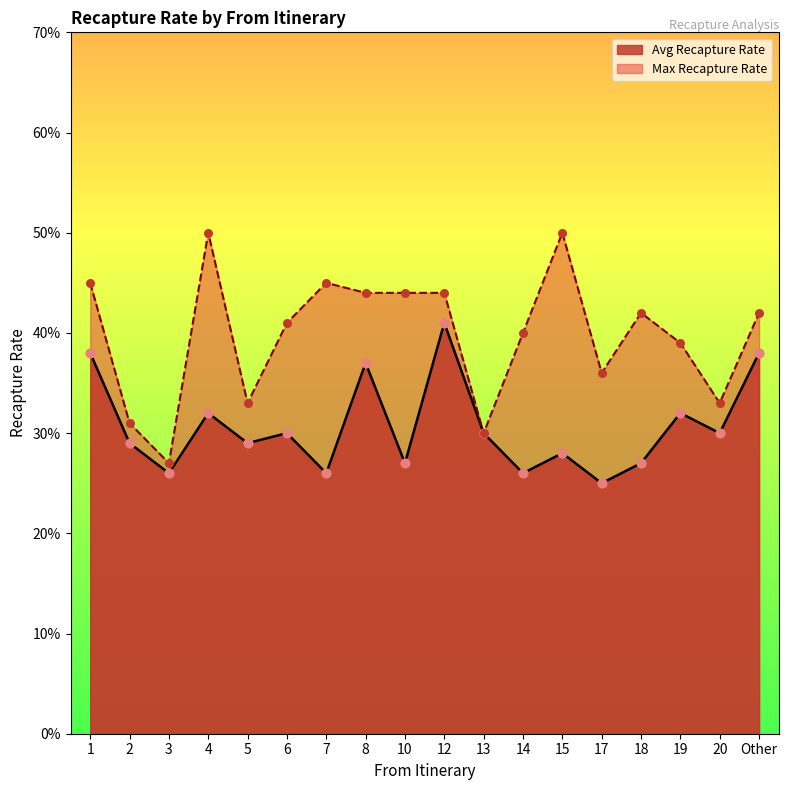

Which series contains the lowest Y value?

Avg Recapture Rate